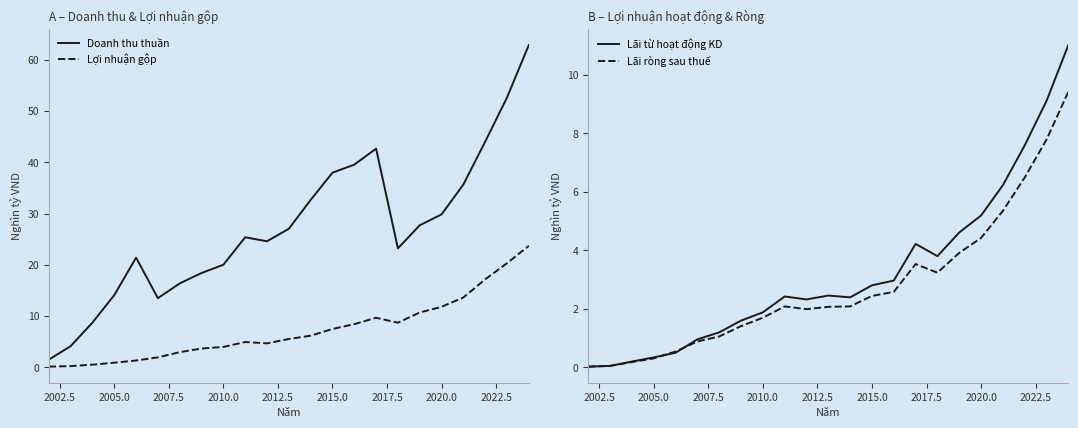

How many interior local valleys does the Lãi từ hoạt động KD series have?

3